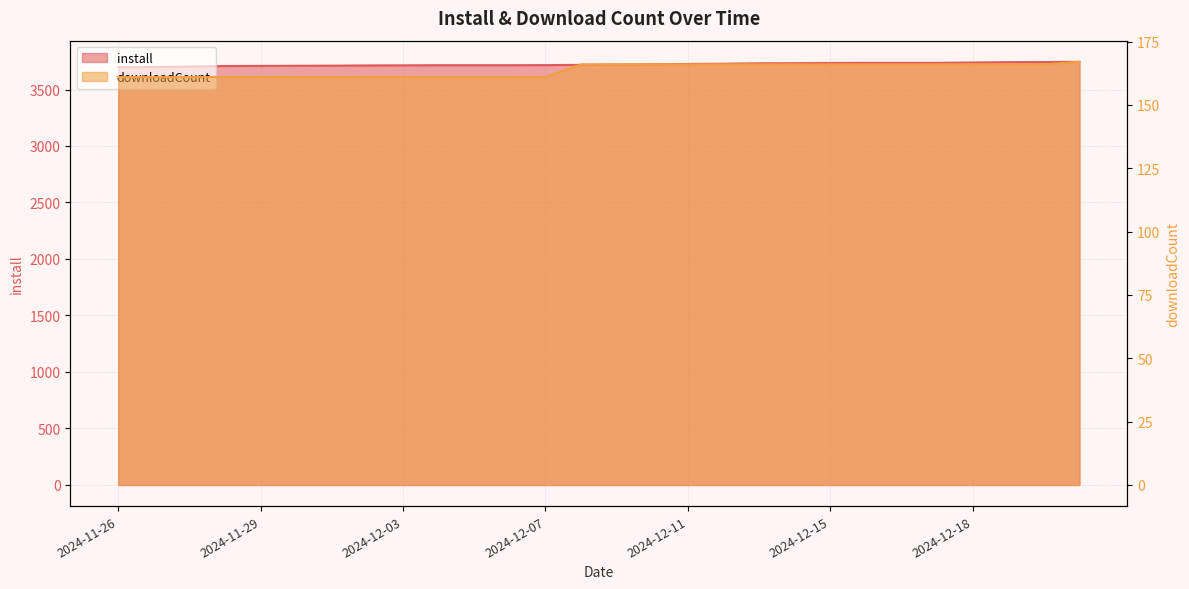

Is the value of install at 2024-12-15 greater than the value of downloadCount at 2024-12-01?

Yes